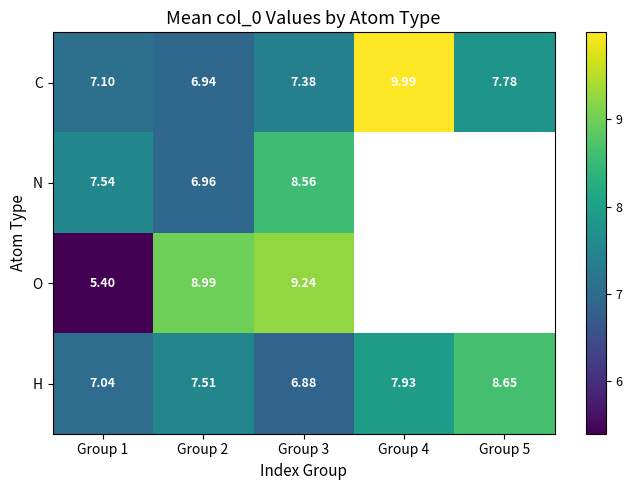

Read the C value at Group 1.

7.1